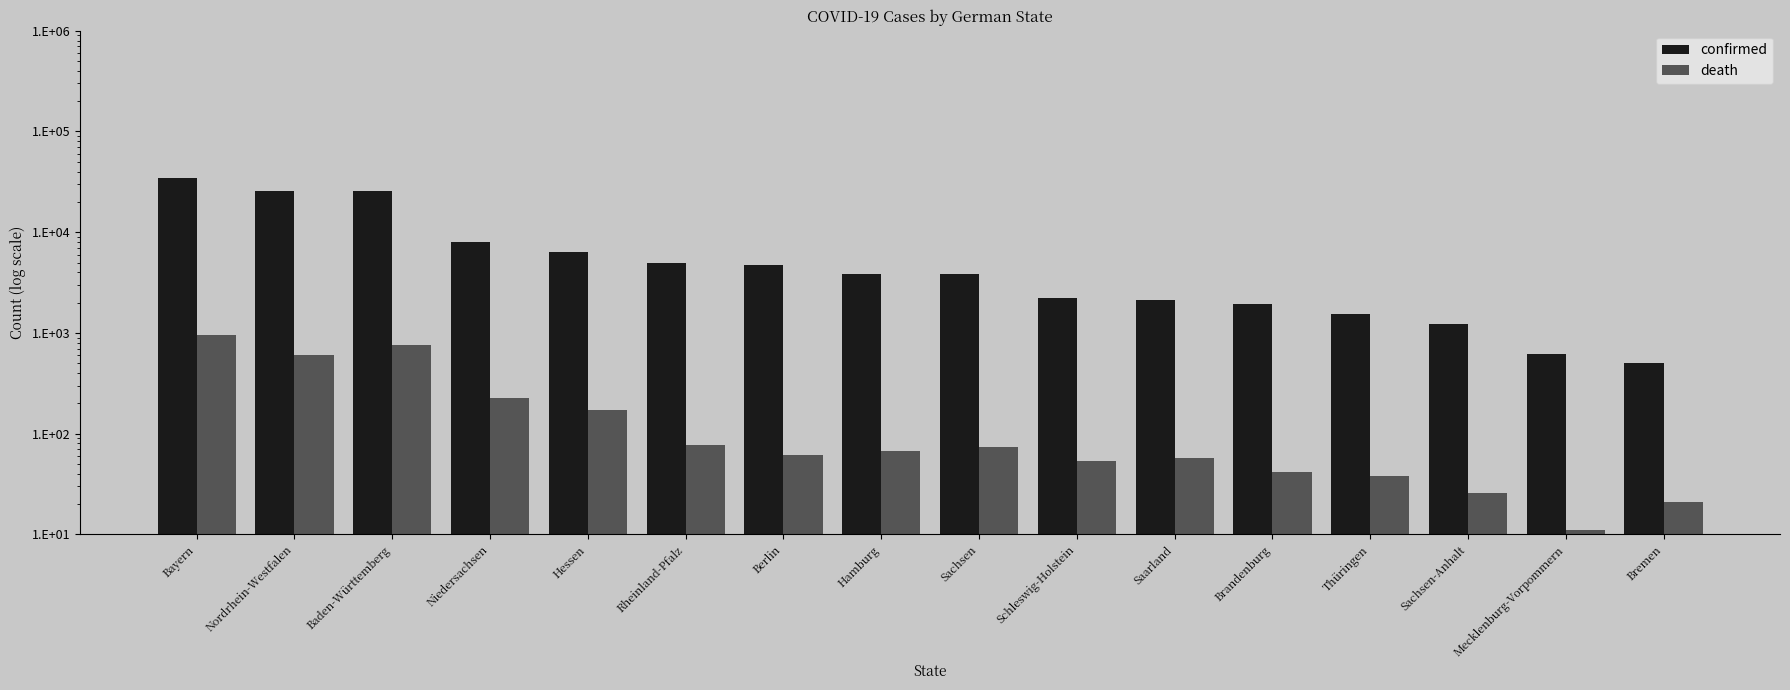

Is it true that death equals 79 at Niedersachsen?

False